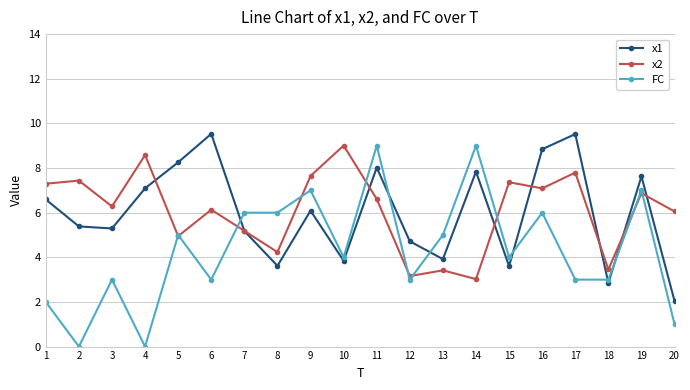

Between which two adjacent categories do x1 and FC first intersect?

6 and 7